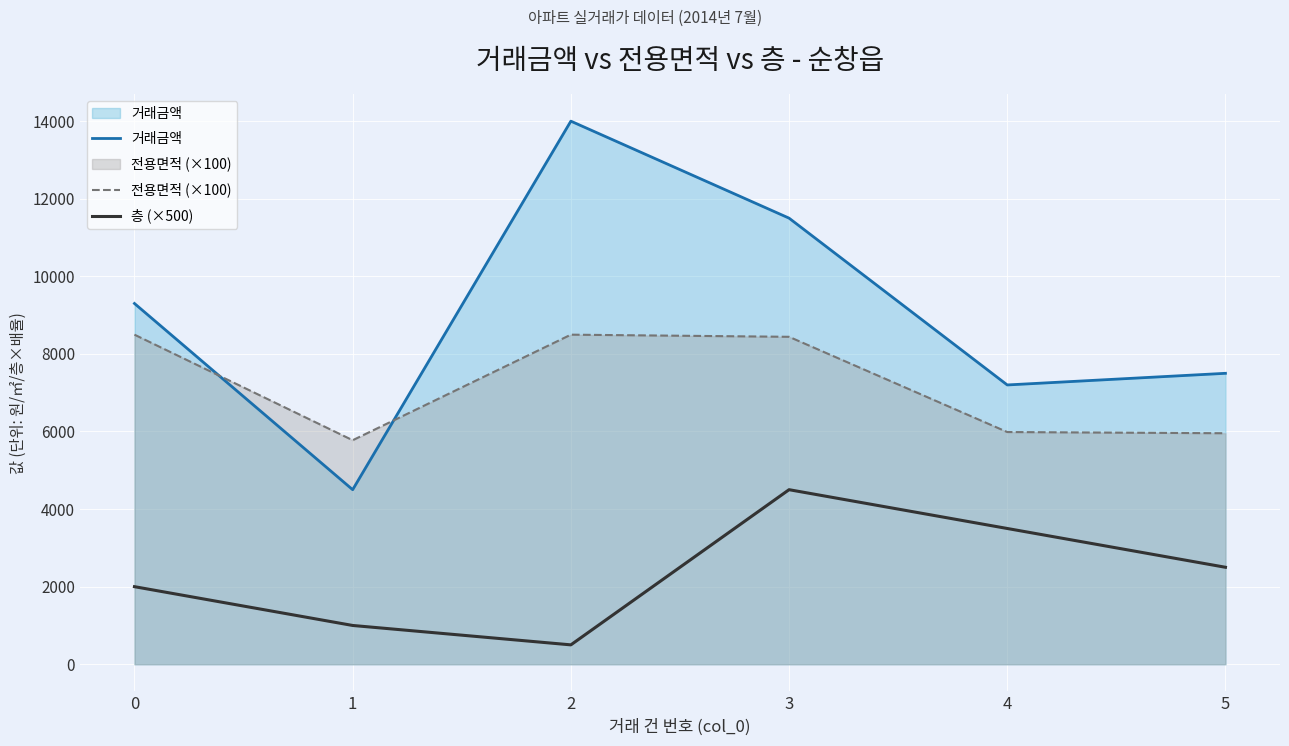

Which category has the highest value in the 거래금액 series?

2